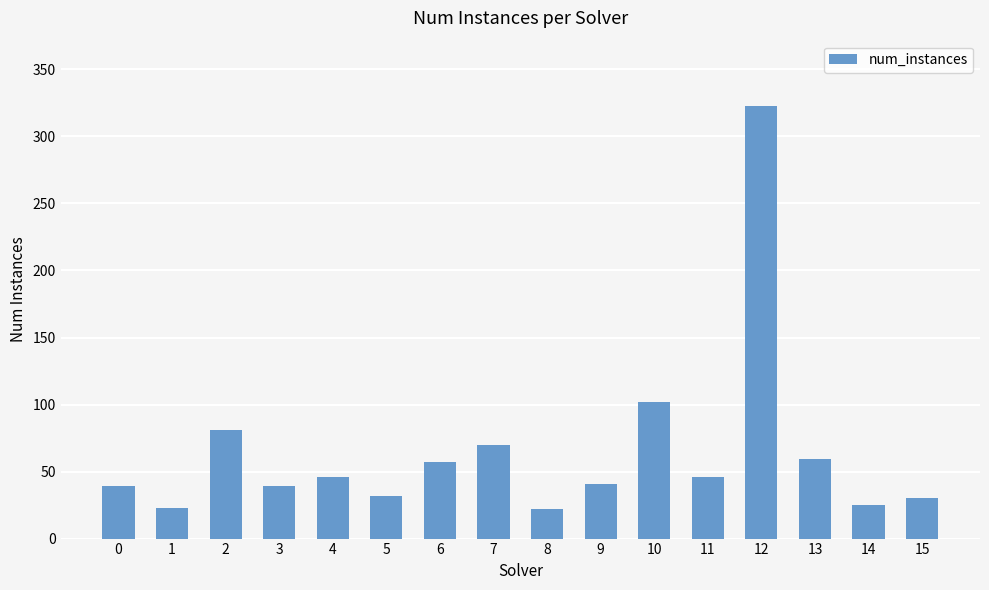

What is the change in value from 3 to 9?

+2